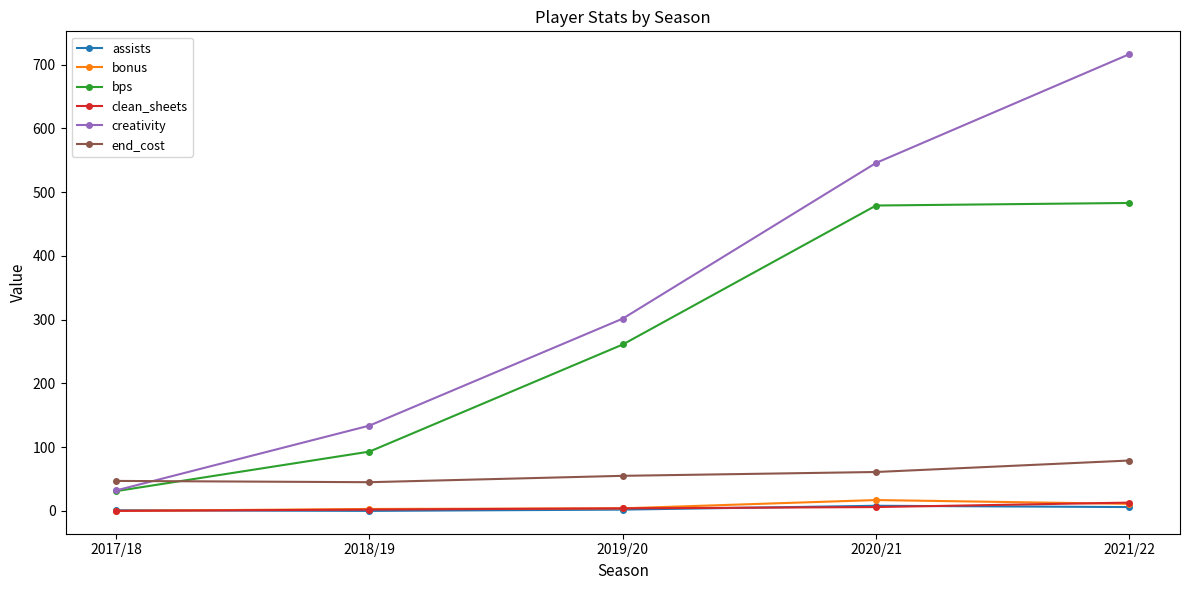

Which series has the largest total across all categories?

creativity